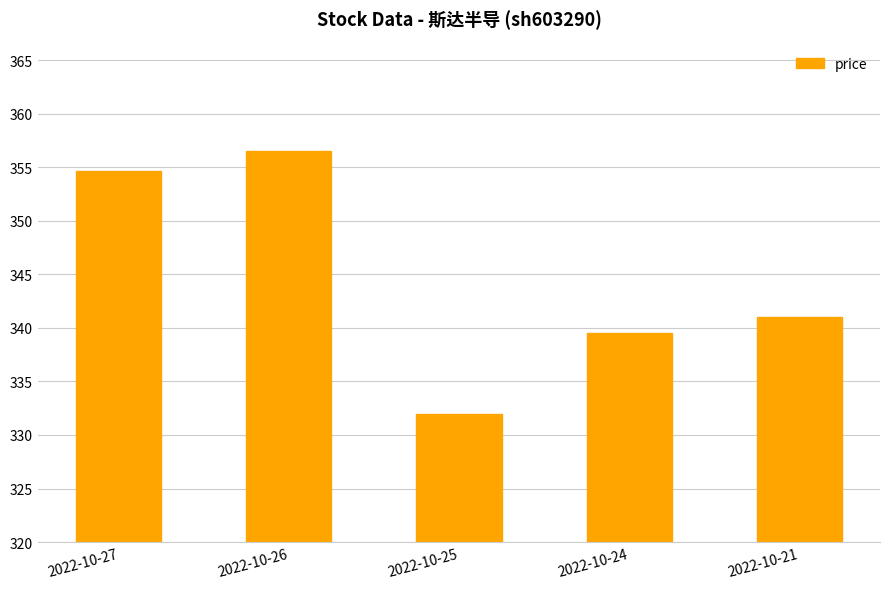

Reading left to right, extract all data points from this chart.

354.6	356.5	332.0	339.5	341.0